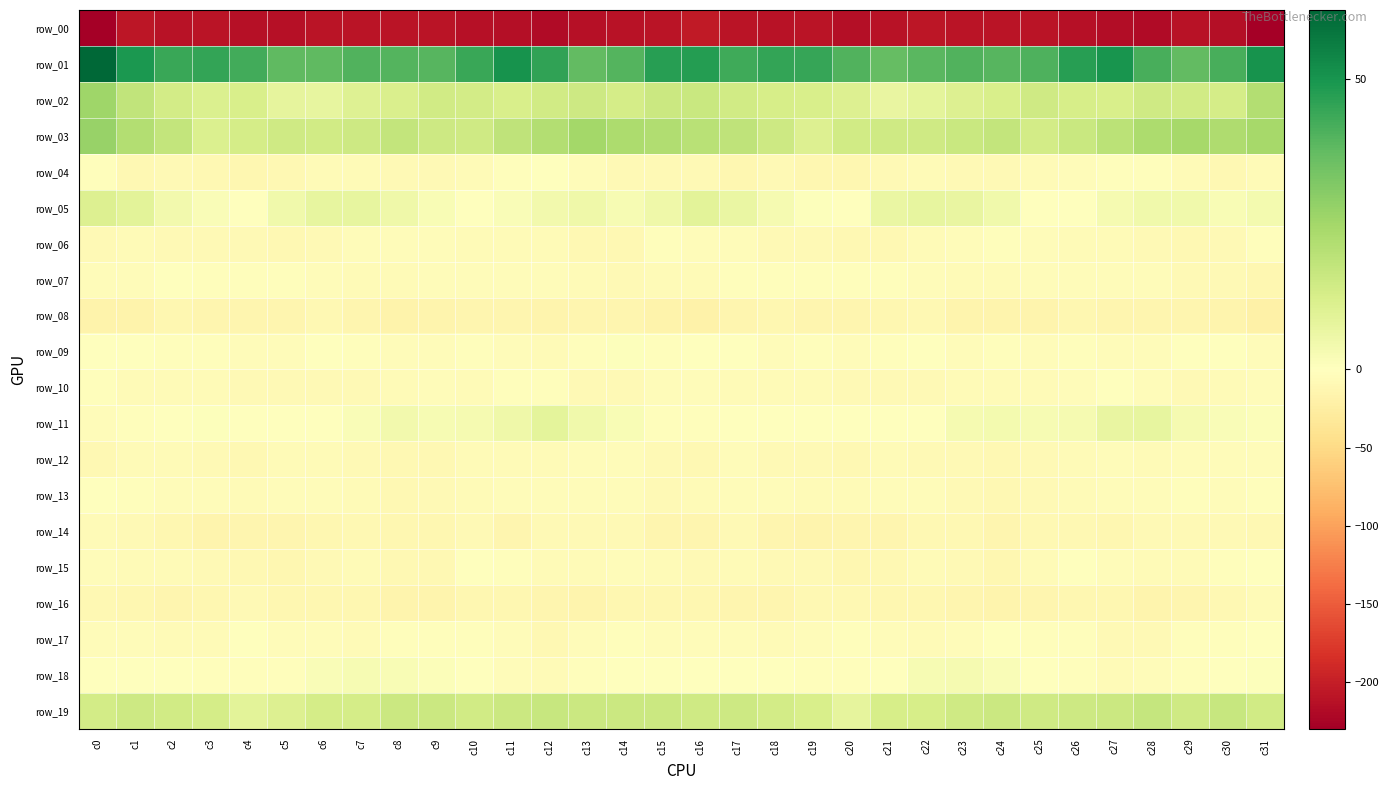

What is the approximate value of row_11 at c13?

4.5